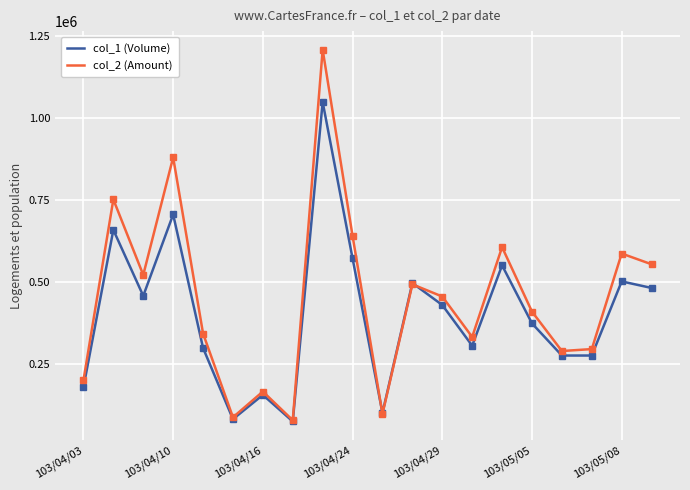

What is the value of the col_1 (Volume) point at the 11th from the left?

100000